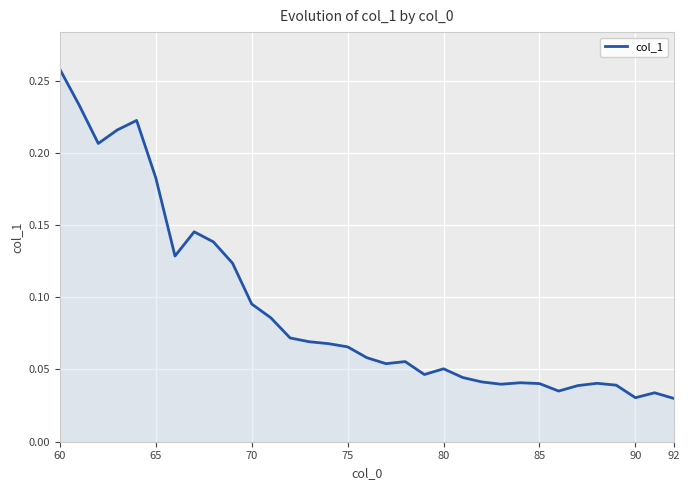

What is the difference between the maximum and second lowest values?

0.2